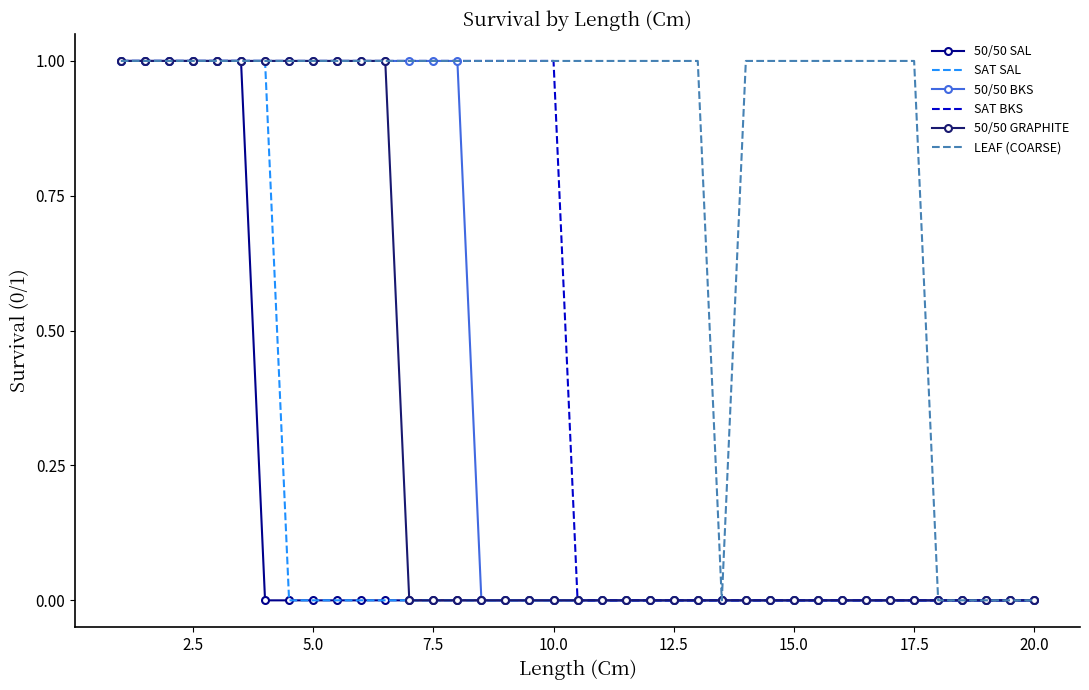

Count the 50/50 GRAPHITE values in the range 0 to 1.

39